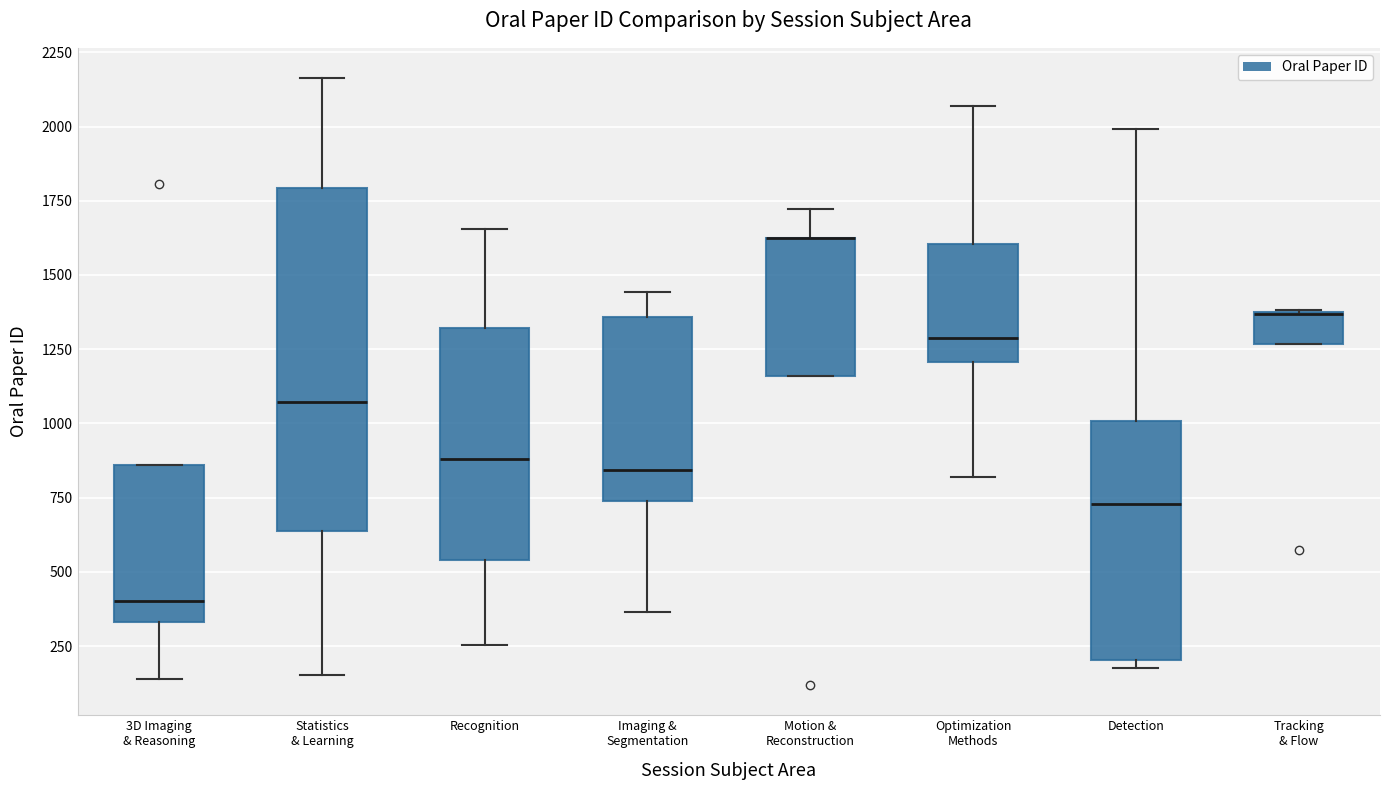

Comparing the boxes themselves (not the whiskers), which one is the tallest?

Statistics & Learning